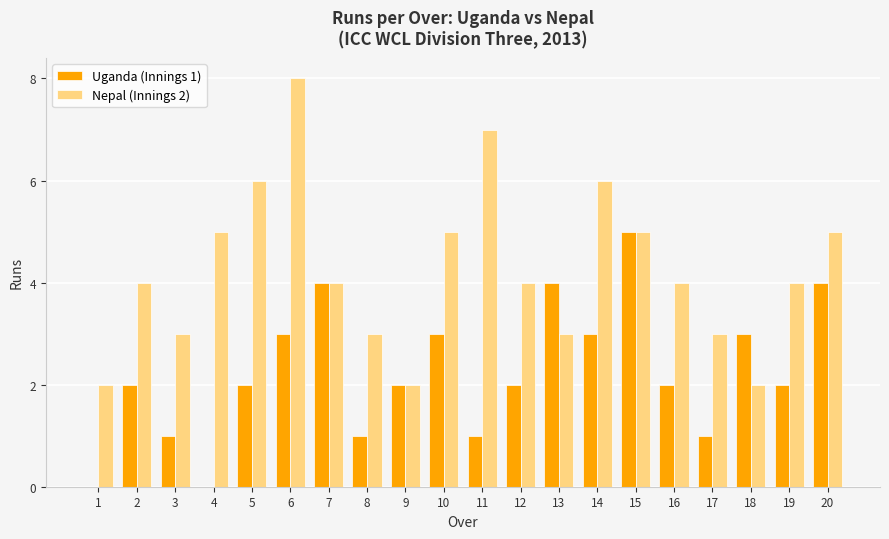

At which category is the sum across all series the highest?

6